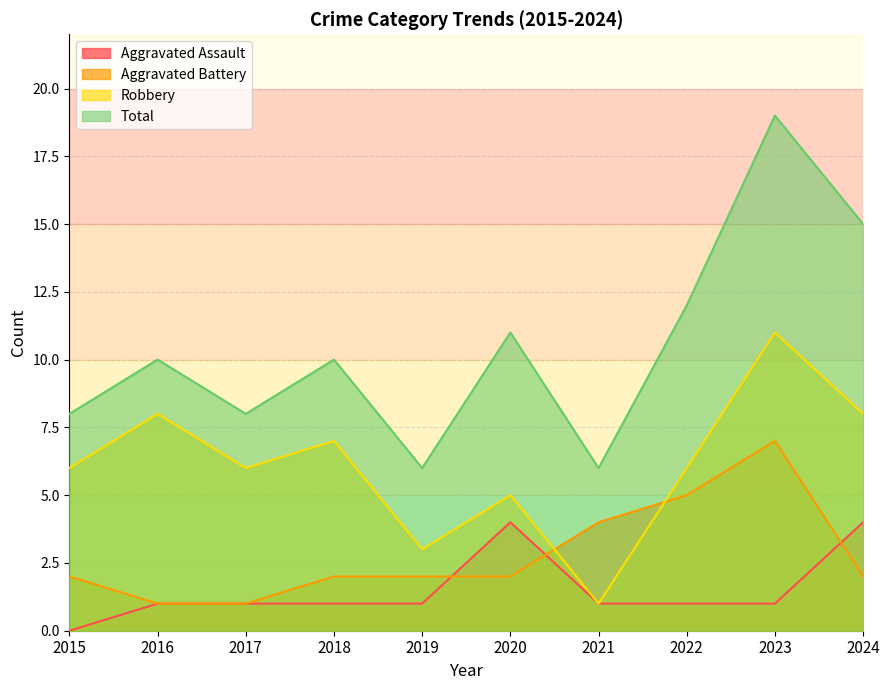

List the series in order of their peak value, lowest first.

Aggravated Assault, Aggravated Battery, Robbery, Total